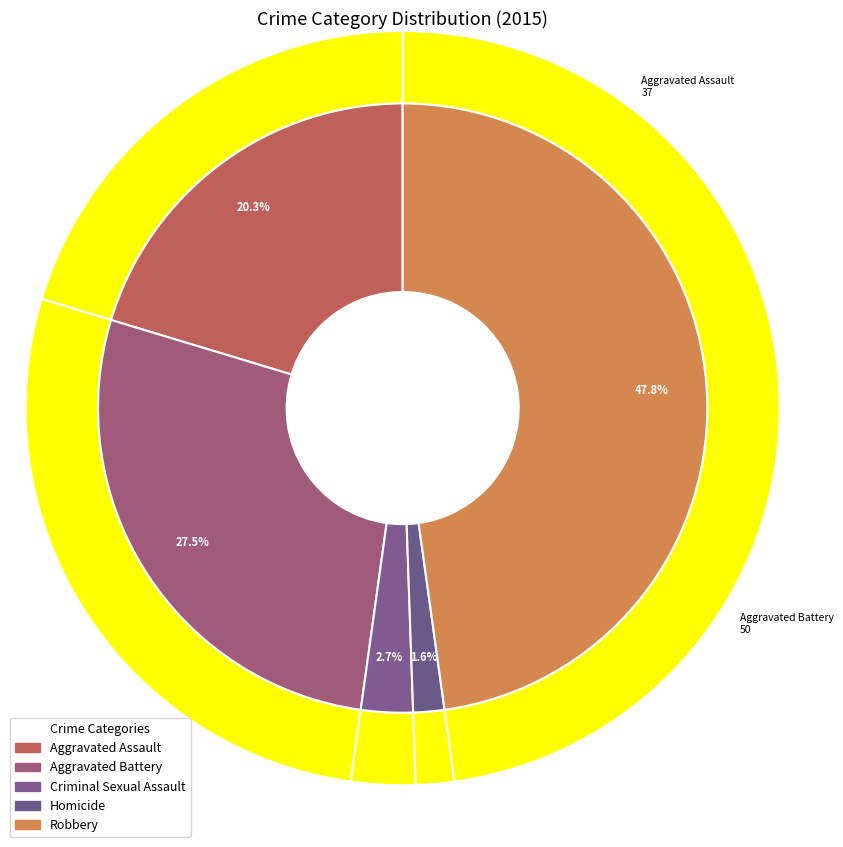

Is the sum of Homicide and Criminal Sexual Assault greater than half?

No